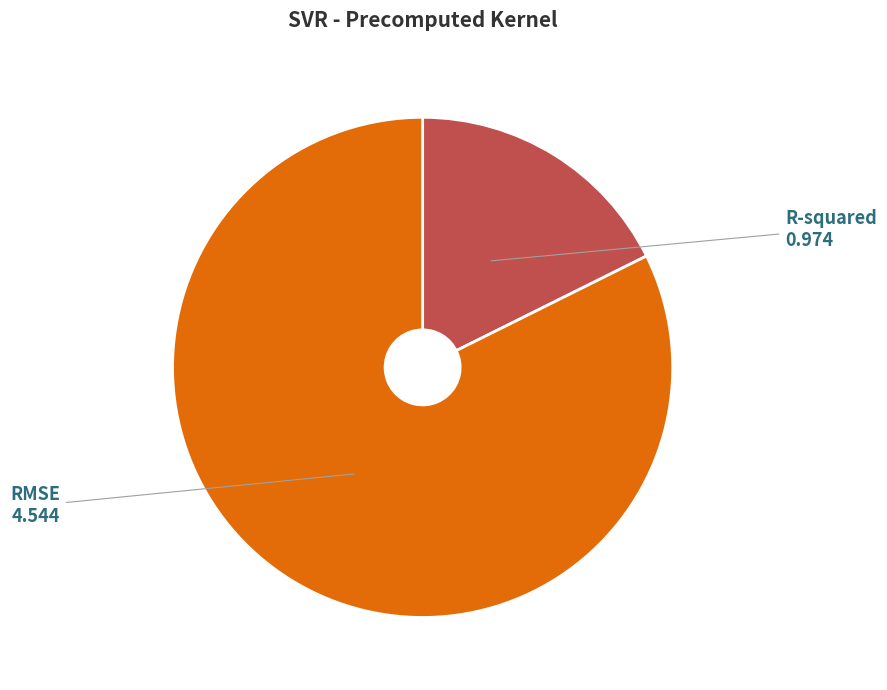

Which slice represents more than half of the pie?

RMSE